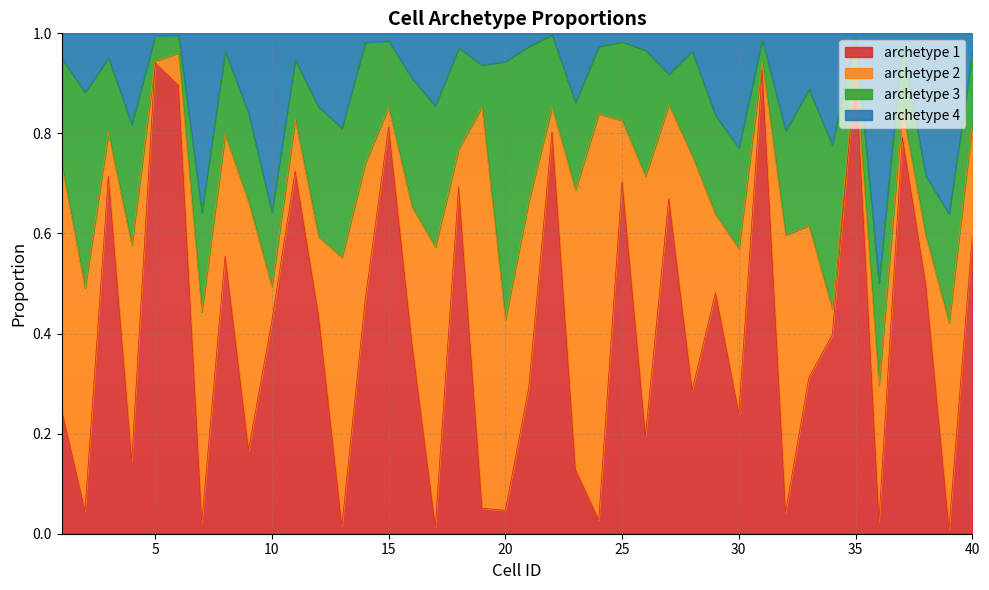

Is the value of archetype 1 at 18 greater than the value of archetype 4 at 33?

No